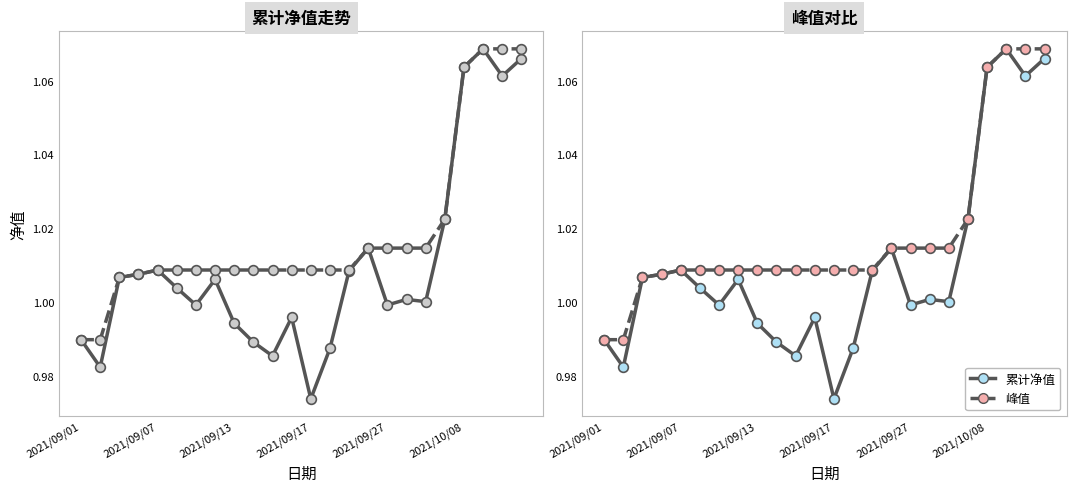

Which category has the highest value in the 累计净值 series?

21